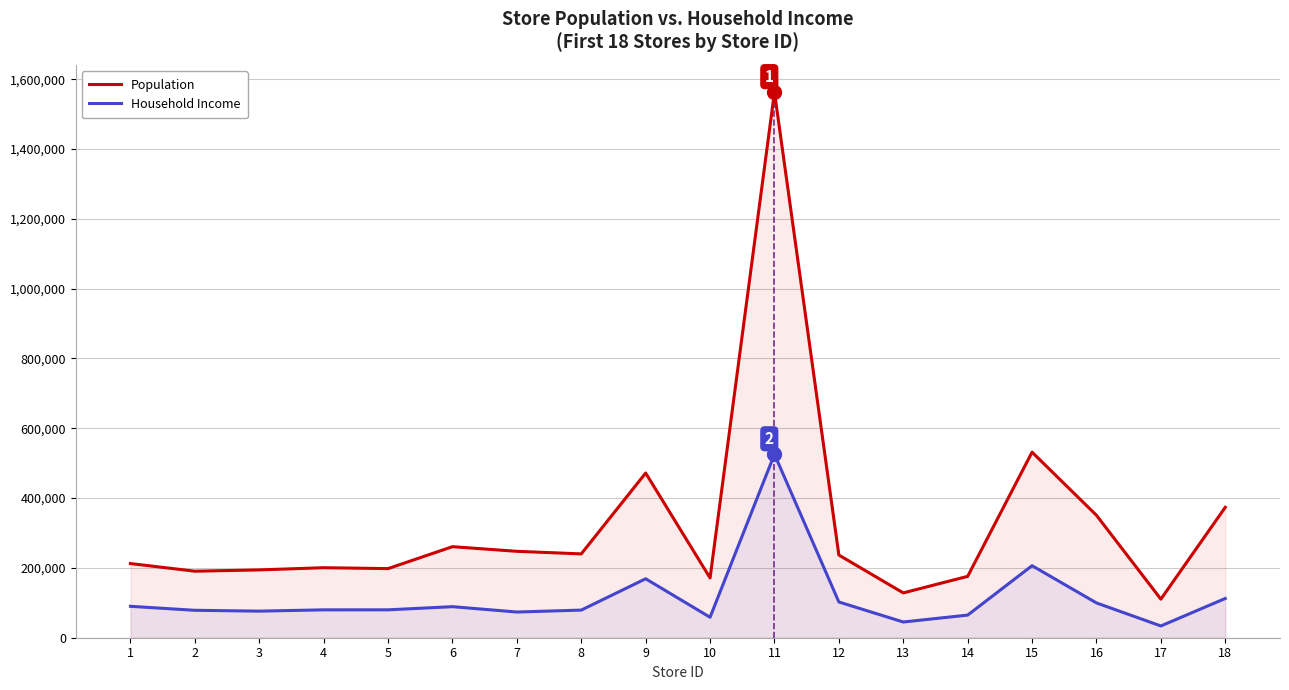

At how many categories does at least one series exceed 520487?

2